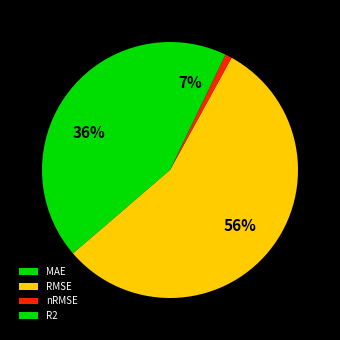

How many segments does this pie chart have?

4